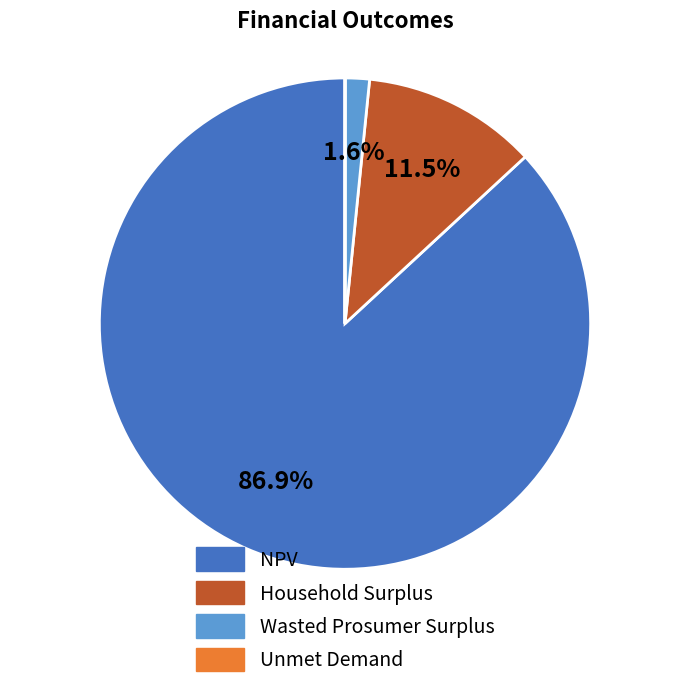

To the nearest percent, what is the average slice percentage?

25%